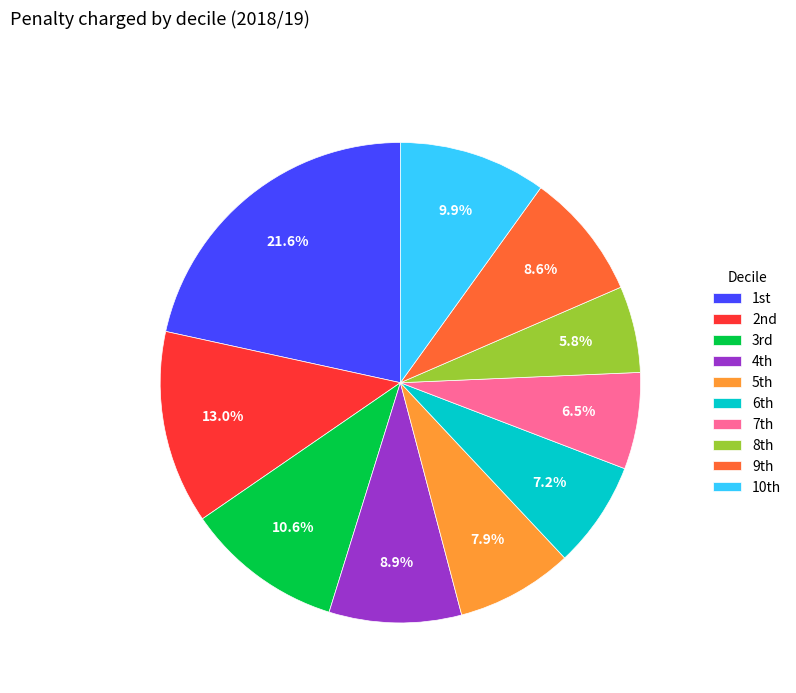

Which category has the smallest portion of the pie?

8th